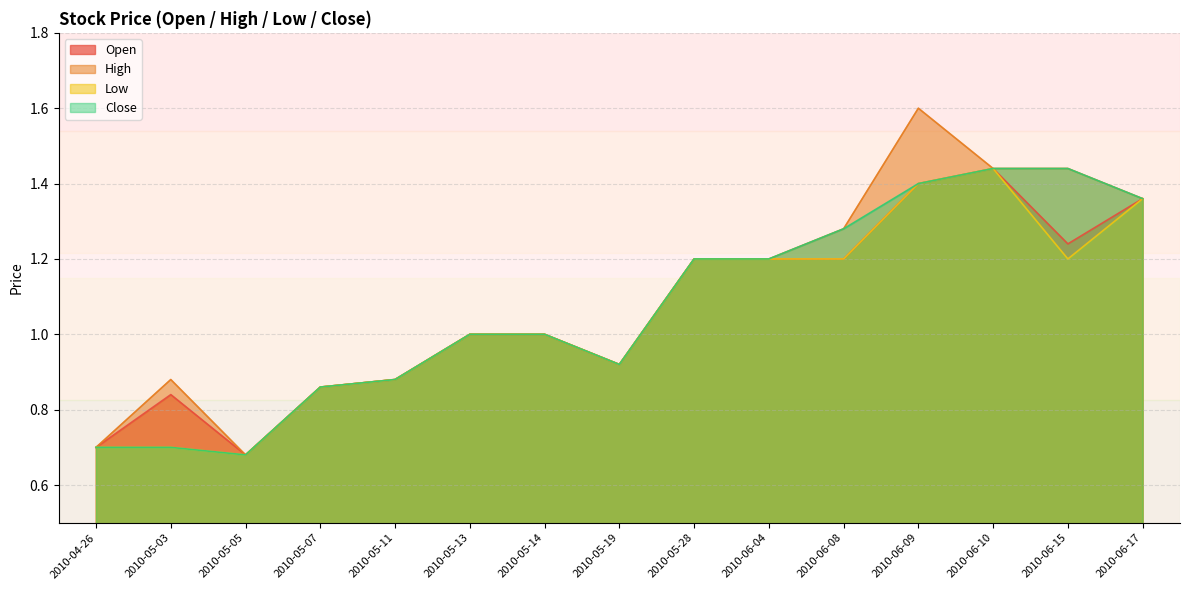

The Close series shows 0.9 at 2010-05-07. True or false?

True